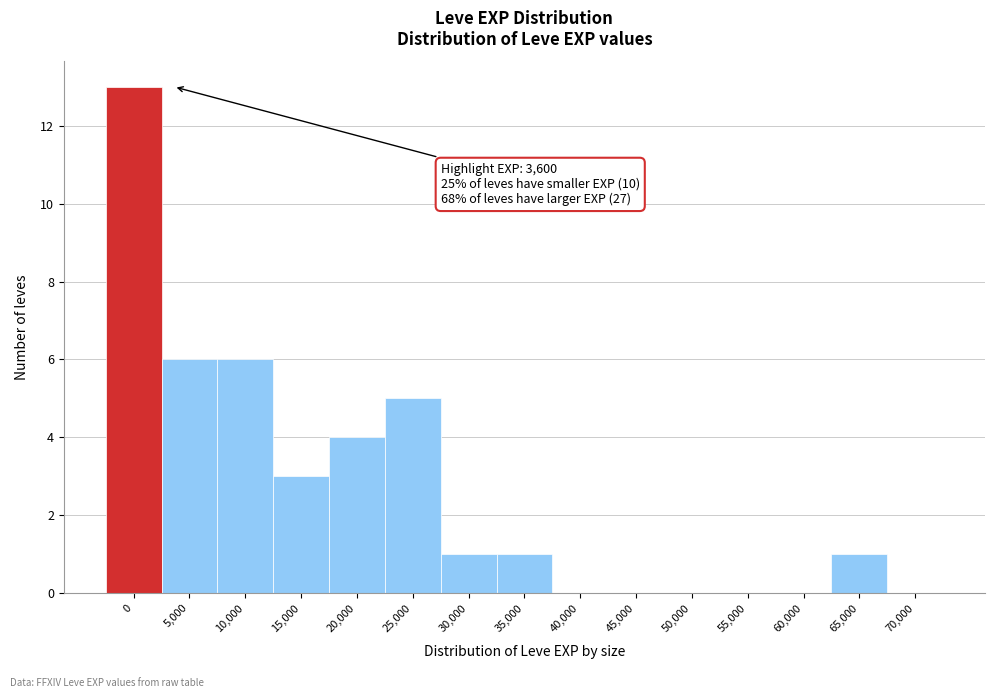

Reading left to right, list all the values displayed in this chart.

0=13	5,000=6	10,000=6	15,000=3	20,000=4	25,000=5	30,000=1	35,000=1	40,000=0	45,000=0	50,000=0	55,000=0	60,000=0	65,000=1	70,000=0